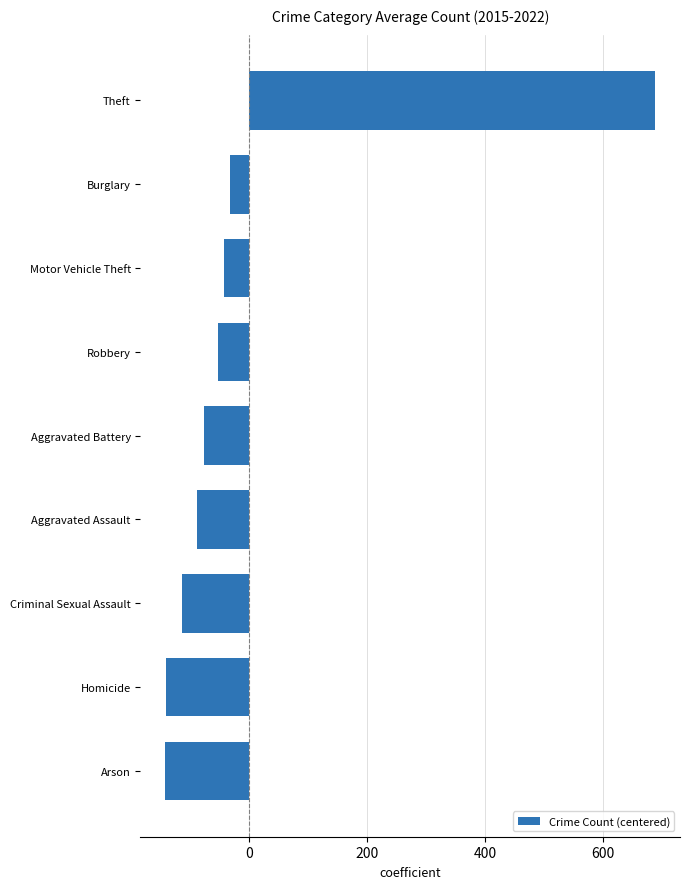

What is the smallest value displayed?

-142.8